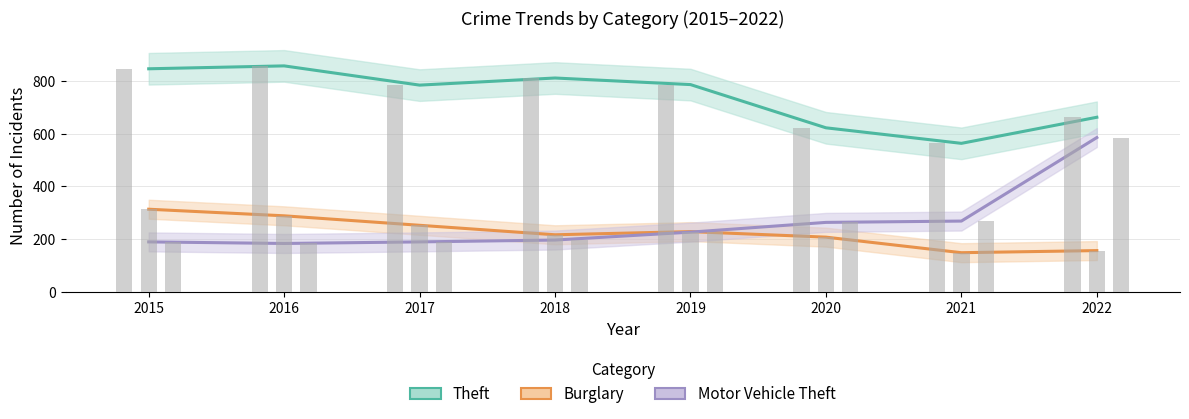

What is the difference between the highest and lowest values at 2017?

595